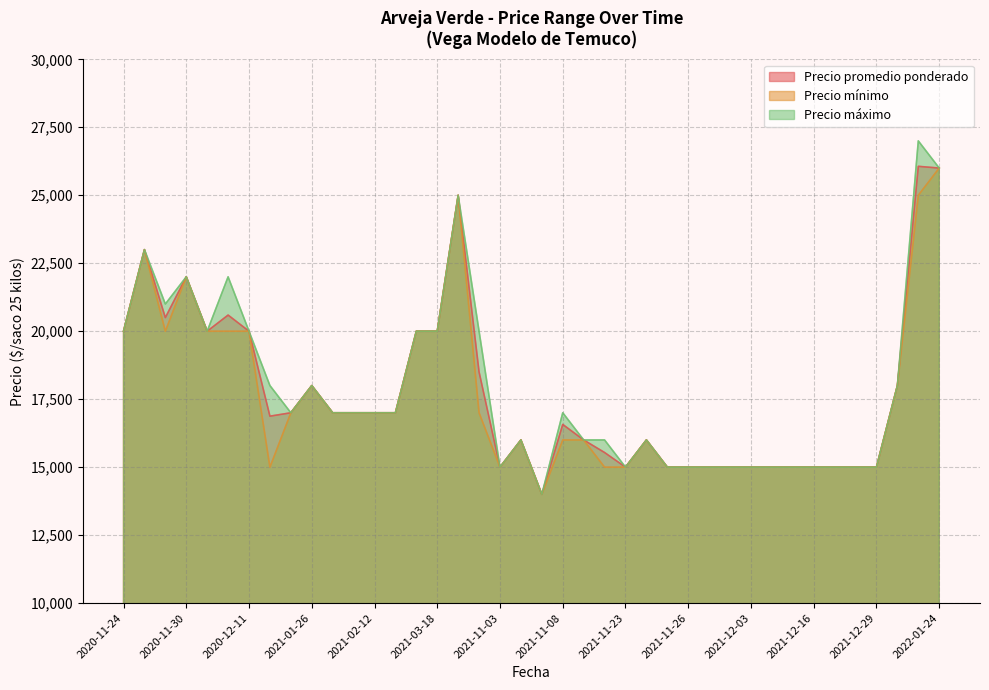

What is the total value across all series at 2022-01-10?

54000